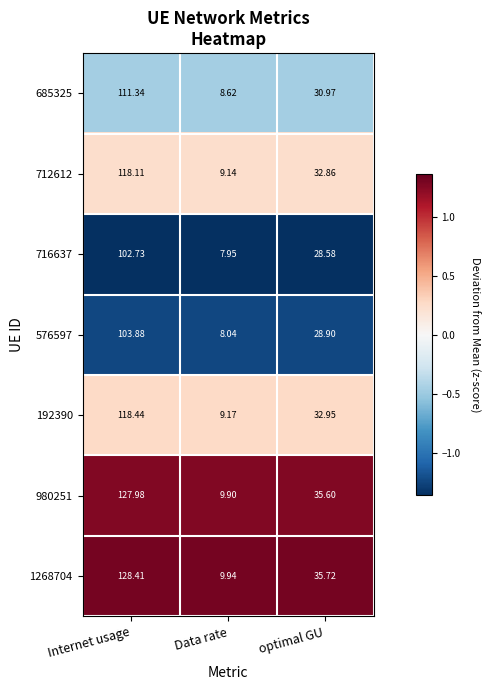

Between Data rate and optimal GU, which series saw the biggest shift?

1268704